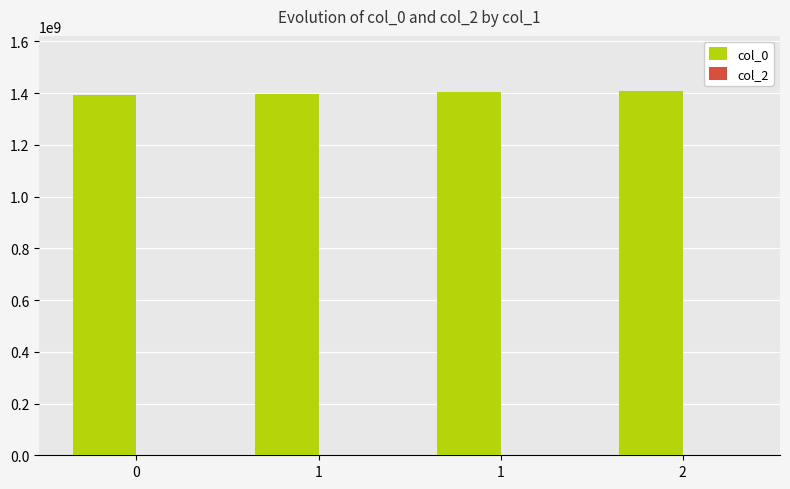

Count the number of data series in this chart.

1